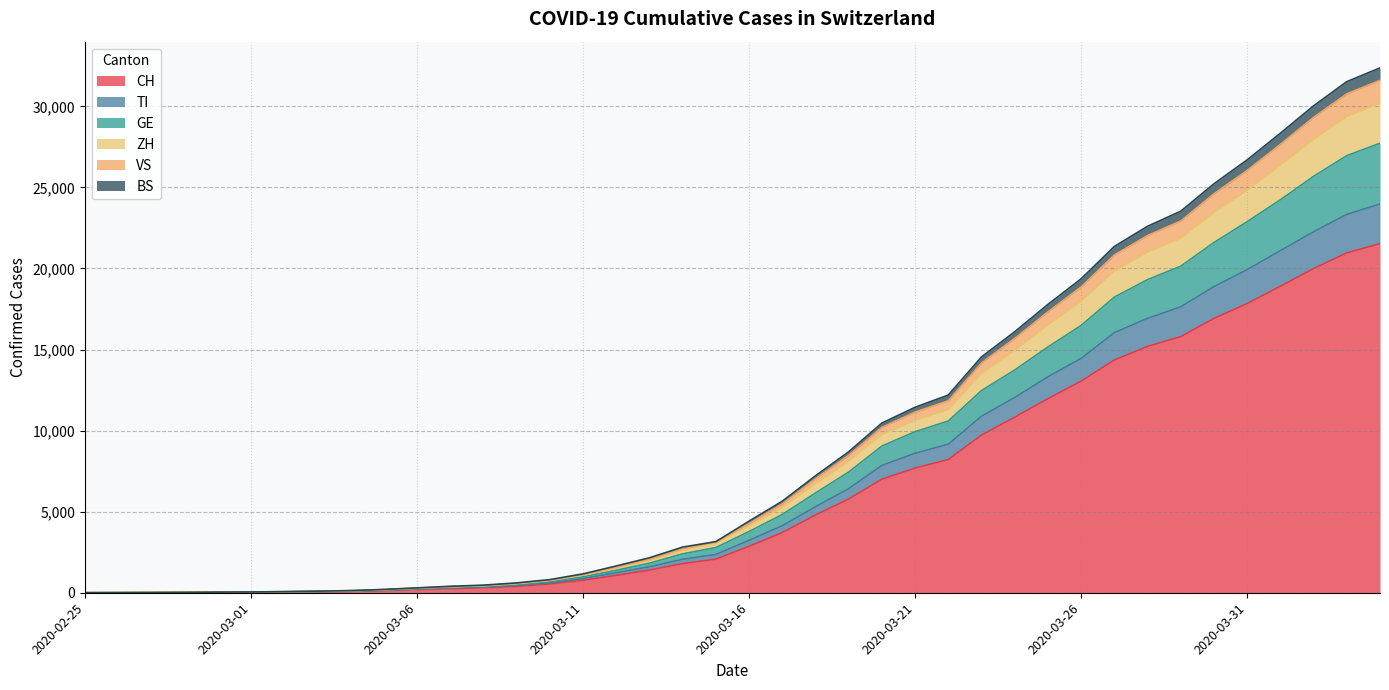

True or false: ZH has more than 2 interior local peaks.

False